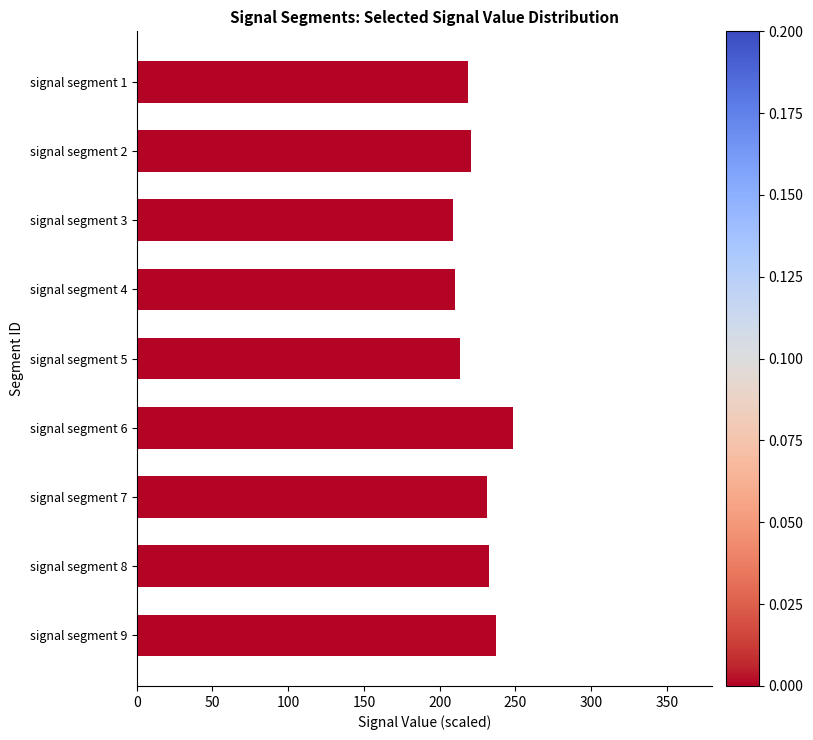

What is the change in value from signal segment 1 to signal segment 7?

+12.1